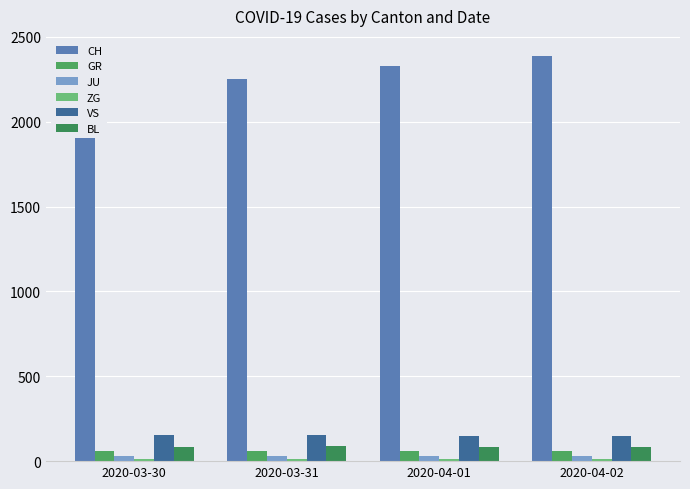

What is the label of the 1st bar from the left?

2020-03-30